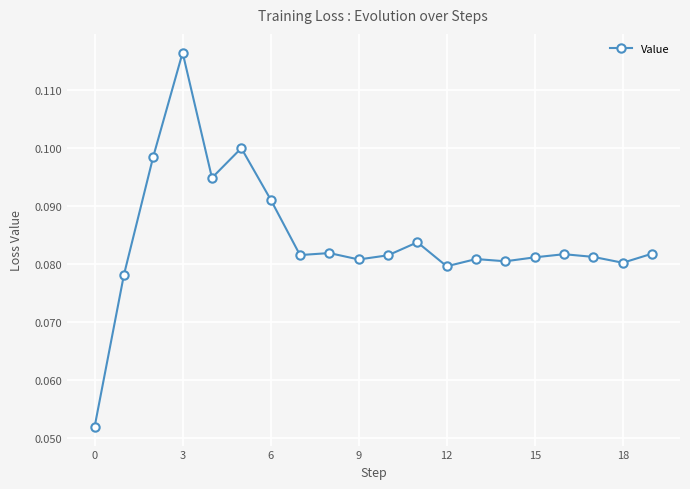

True or false: the data has more than 0 interior local peaks.

True